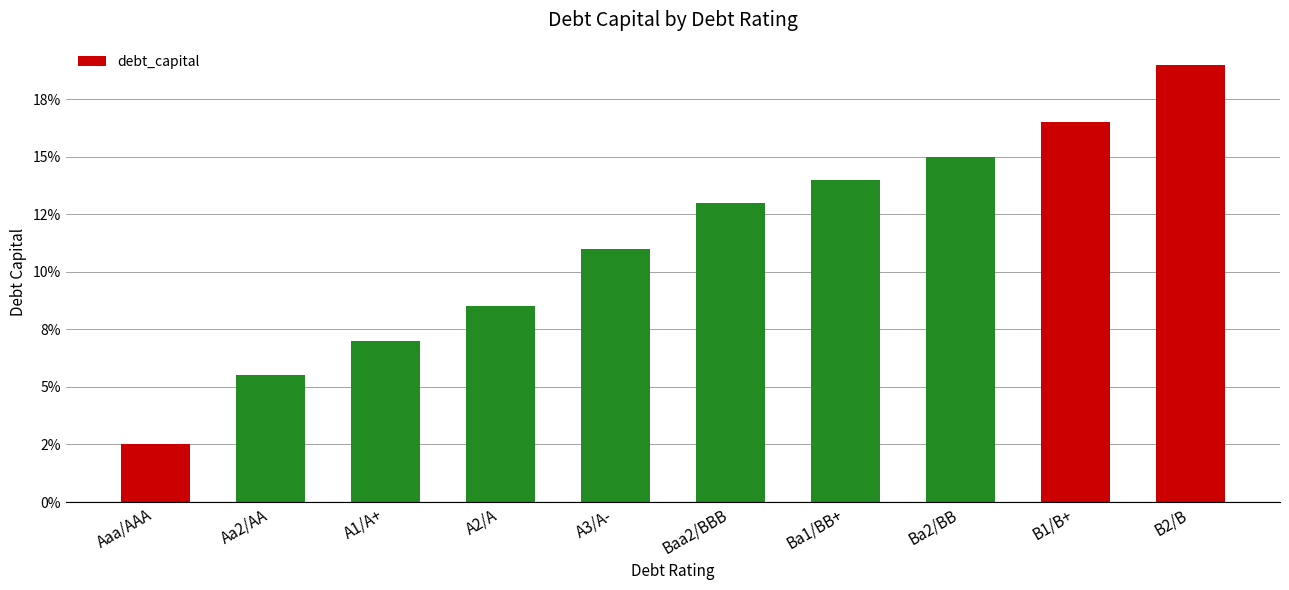

Is it true that the value at B1/B+ is 0.2?

False